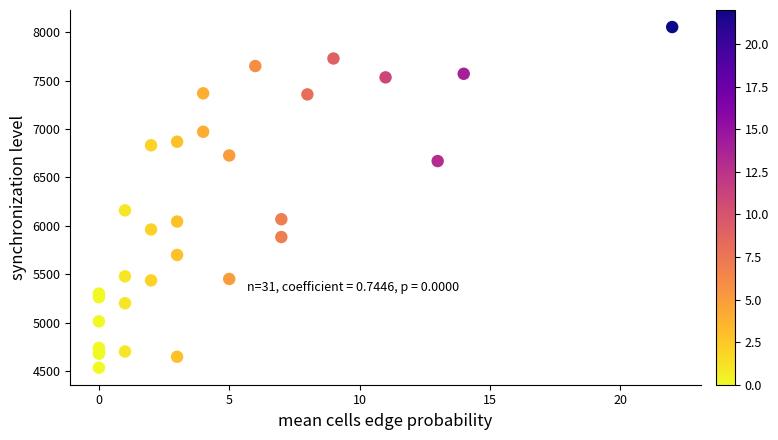

What Y value in the scatter plot is closest to 6294?

6160